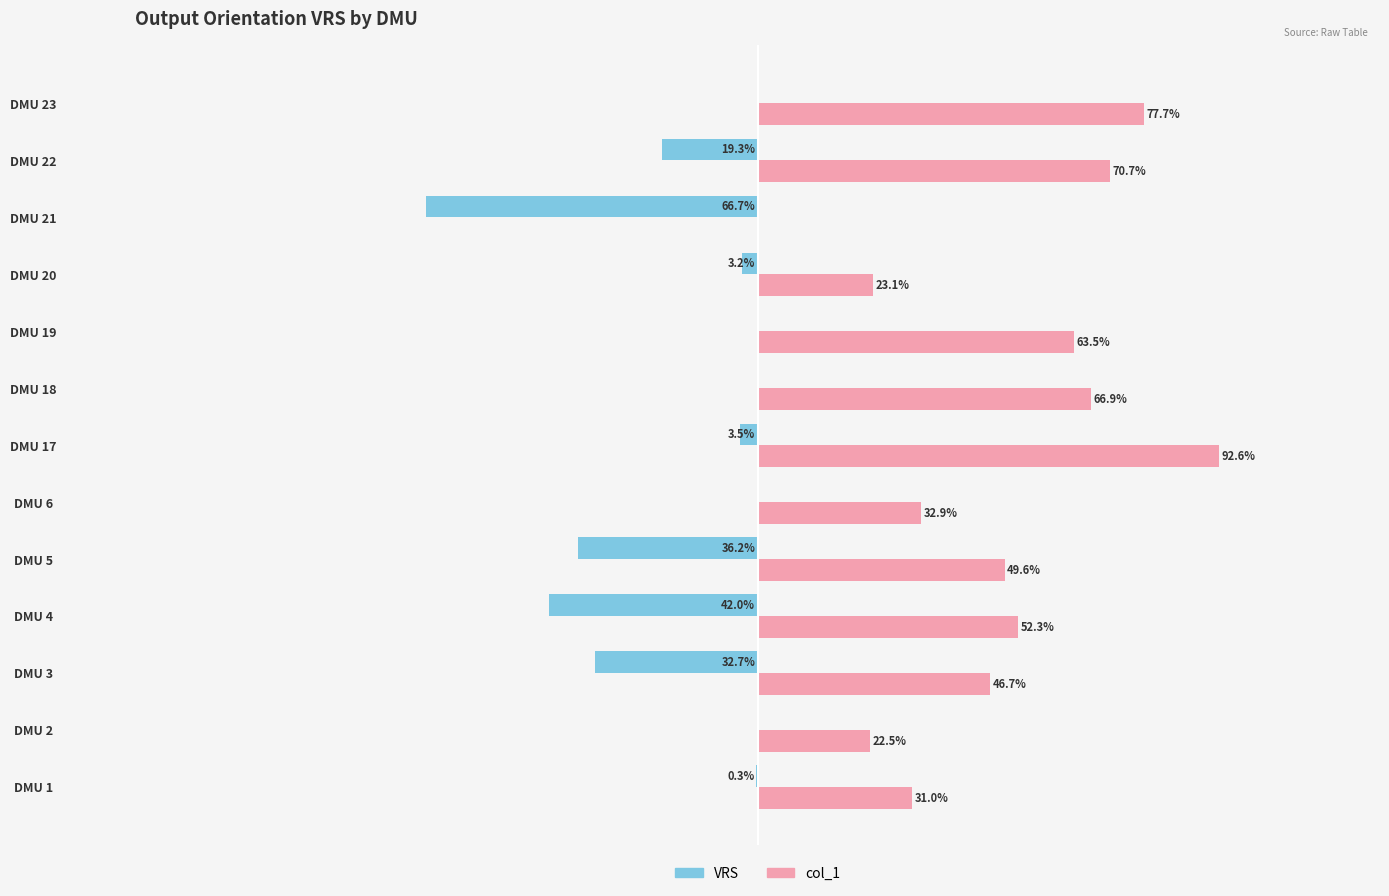

Which series has the largest total across all categories?

col_1